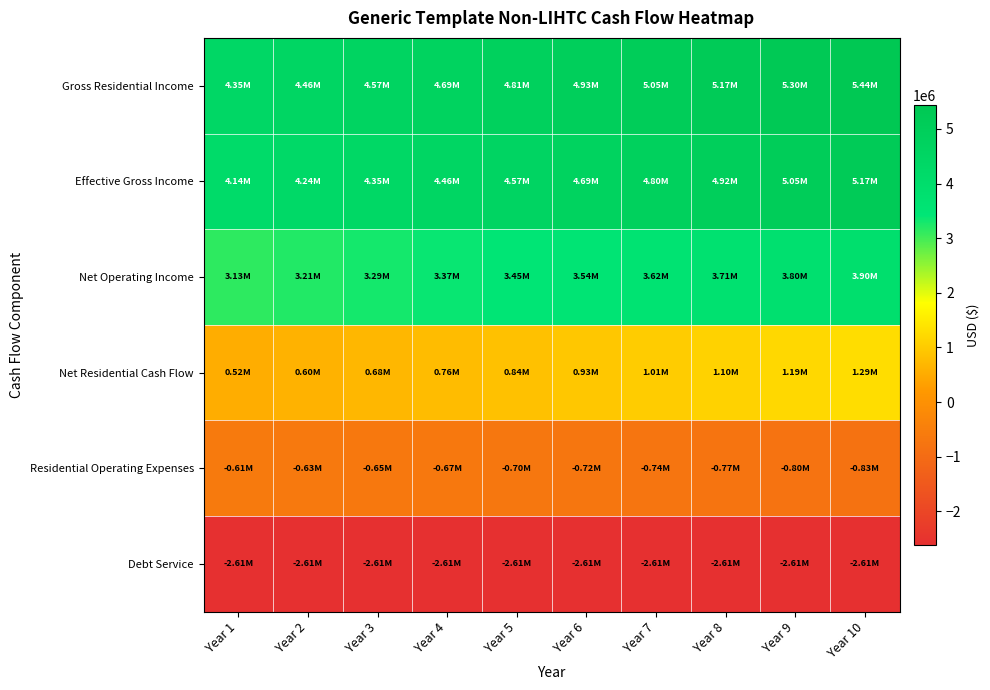

Between Year 7 and Year 8, which is larger?

Year 8